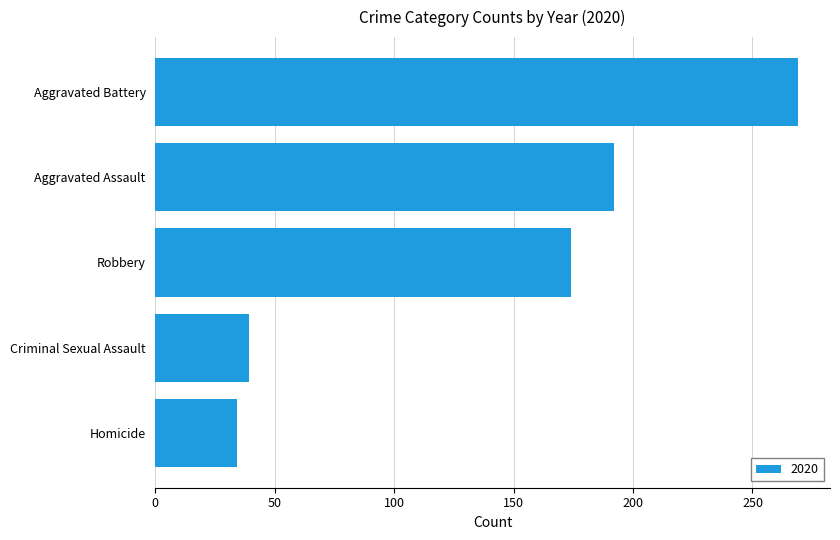

How many bars are there in total?

5